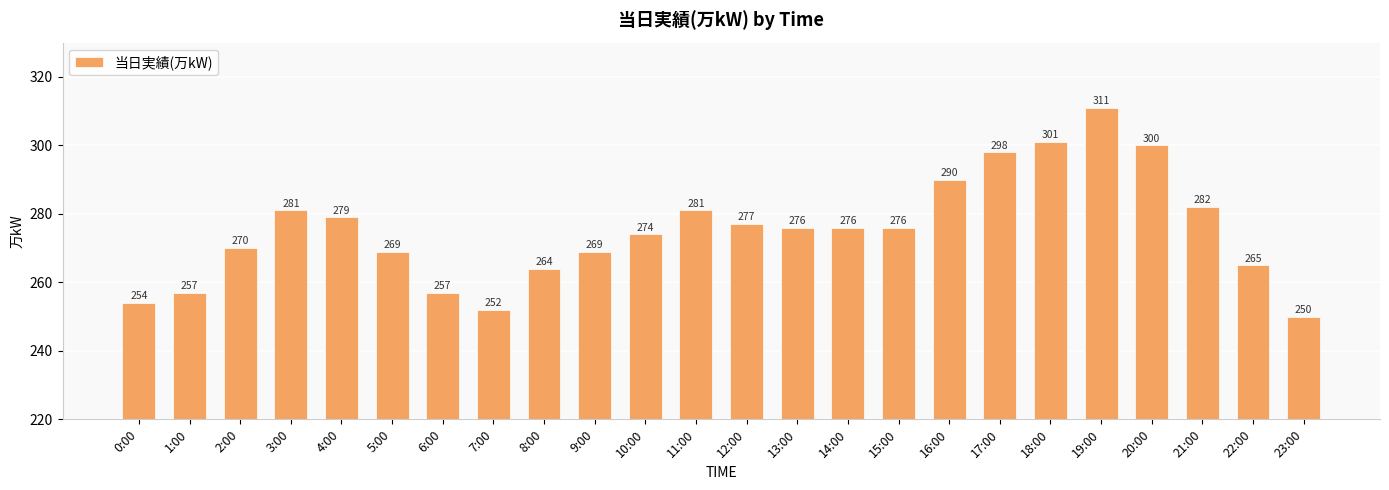

What is the label of the 2nd bar from the right?

22:00